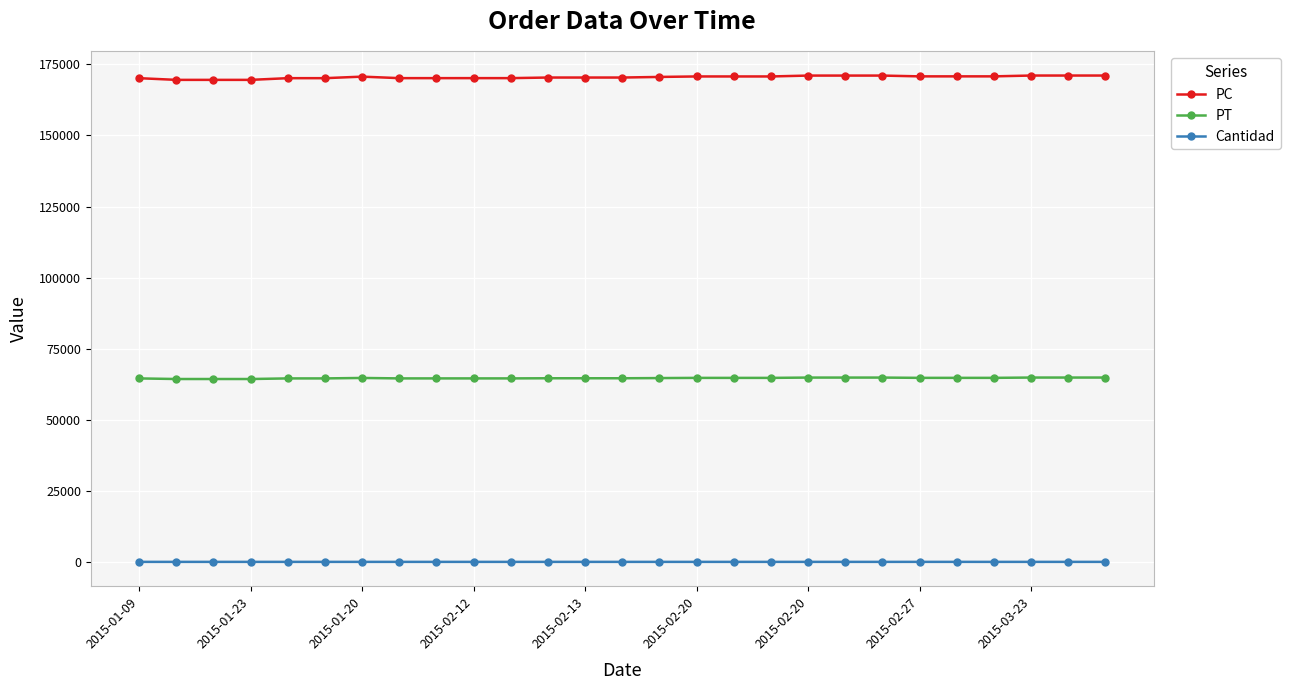

What is the maximum value for PT?

64842